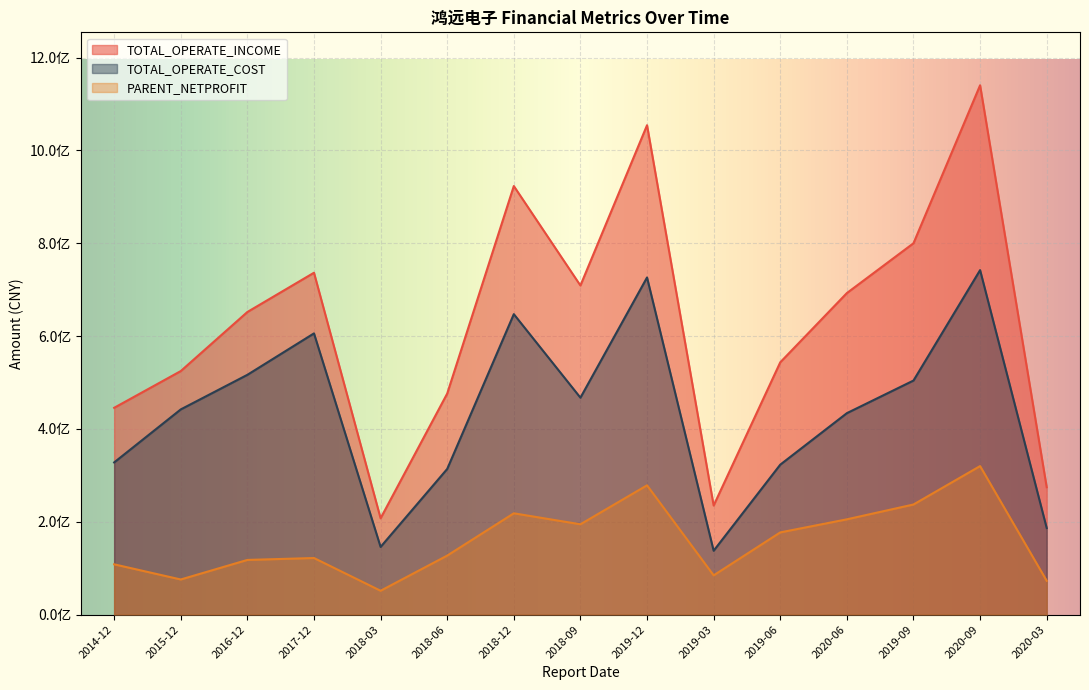

What is the maximum value for TOTAL_OPERATE_COST?

742289388.0